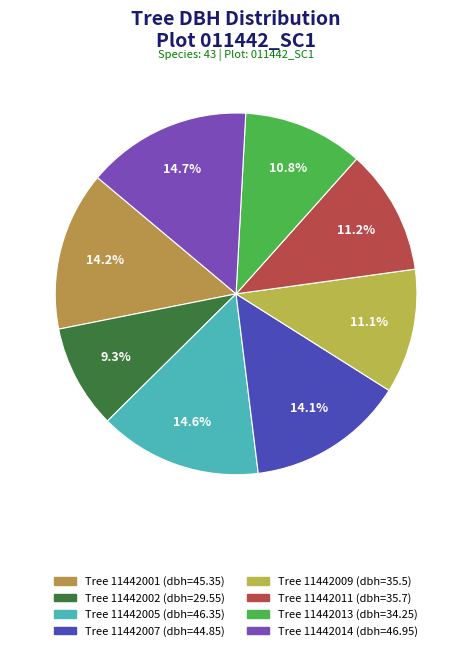

How many slices are in this pie chart?

8